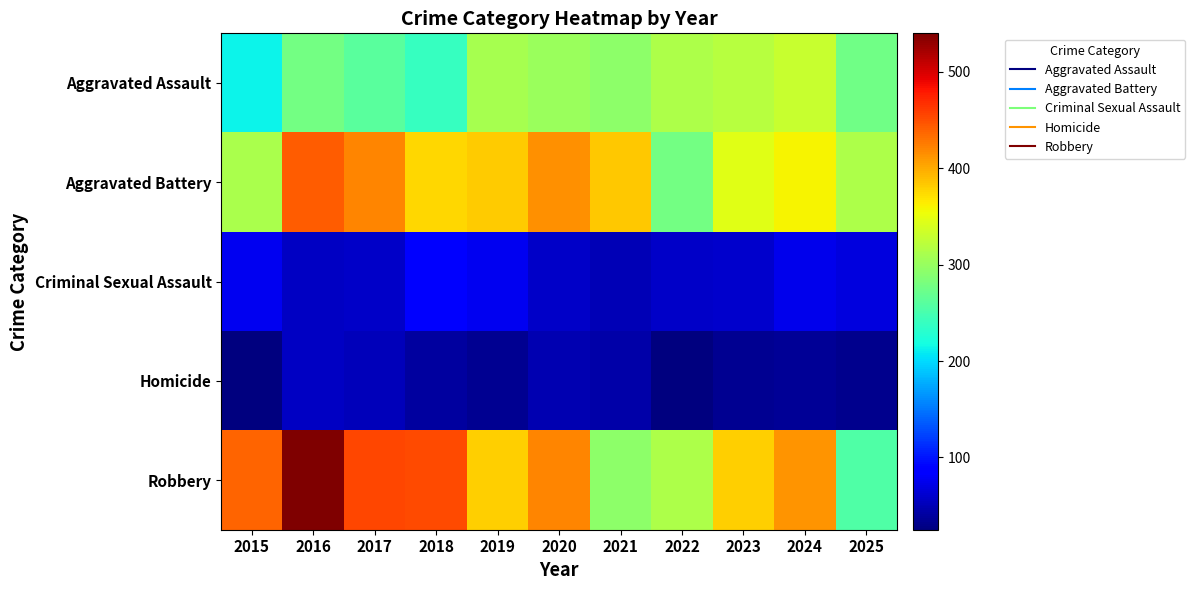

Rank the series by their maximum value, from highest to lowest.

Robbery, Aggravated Battery, Aggravated Assault, Criminal Sexual Assault, Homicide